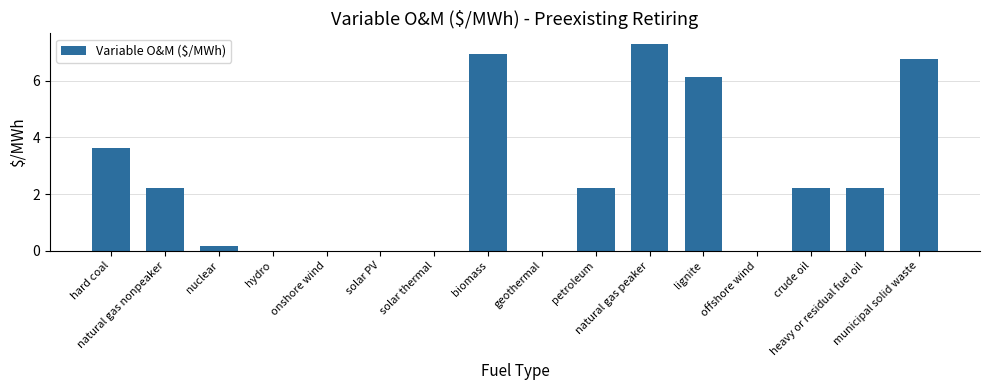

What is the maximum value shown in the chart?

7.3